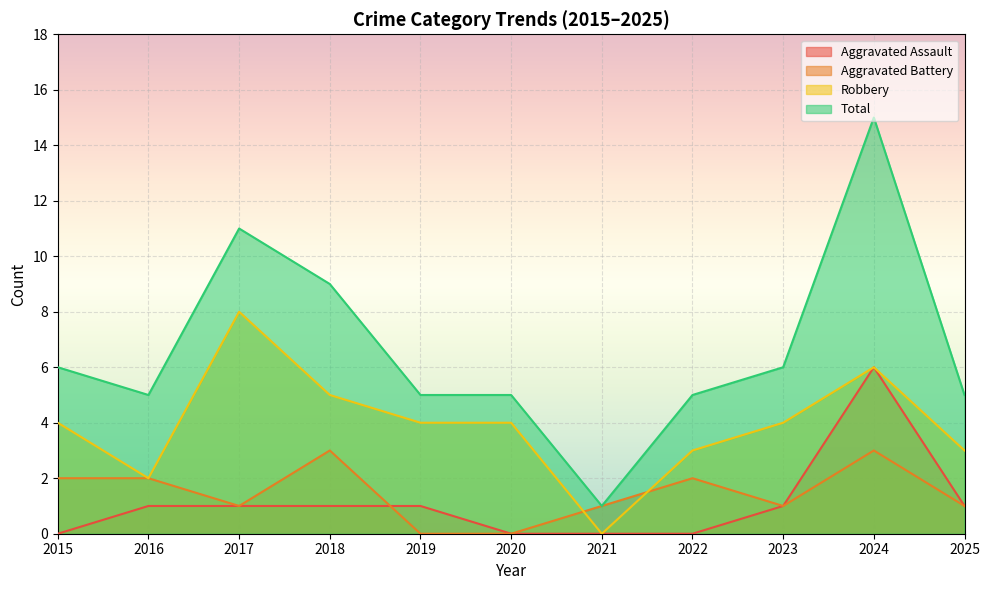

Which category has the highest value in the Total series?

2024